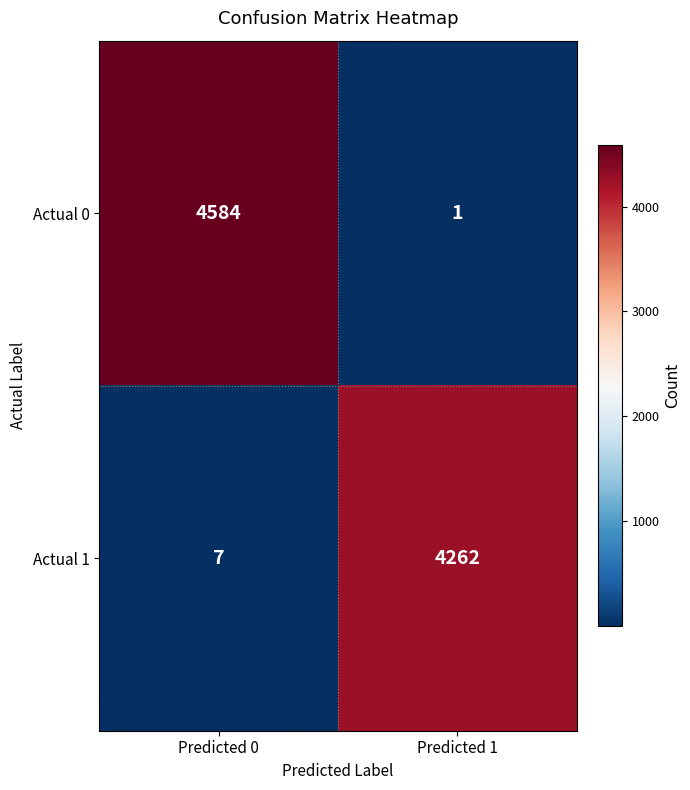

Reading left to right, list all the values displayed in this chart.

Actual 0: 4584	1
Actual 1: 7	4262